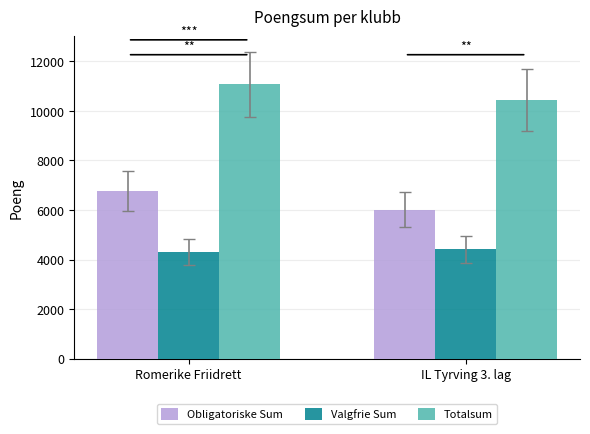

What is the smallest value displayed?

4316